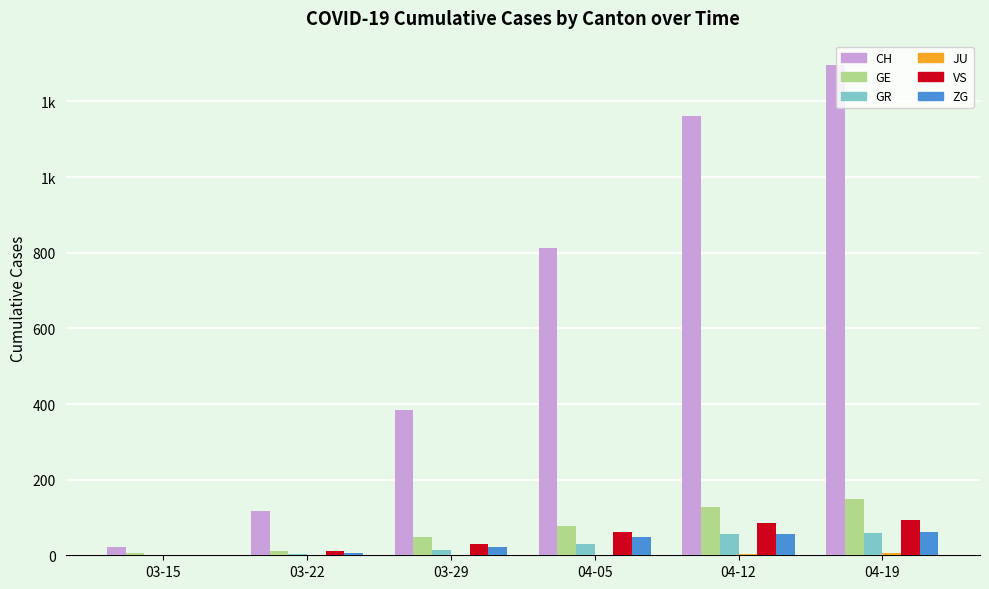

Are the bars grouped side by side (vs. stacked)?

Yes